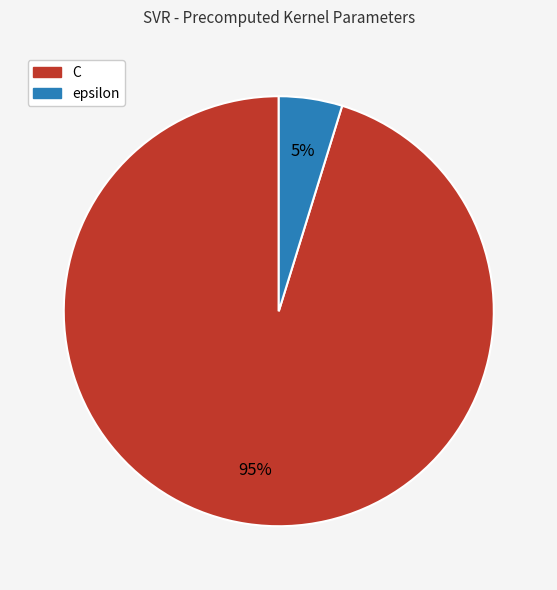

Do C and epsilon together represent more than half of the pie?

Yes